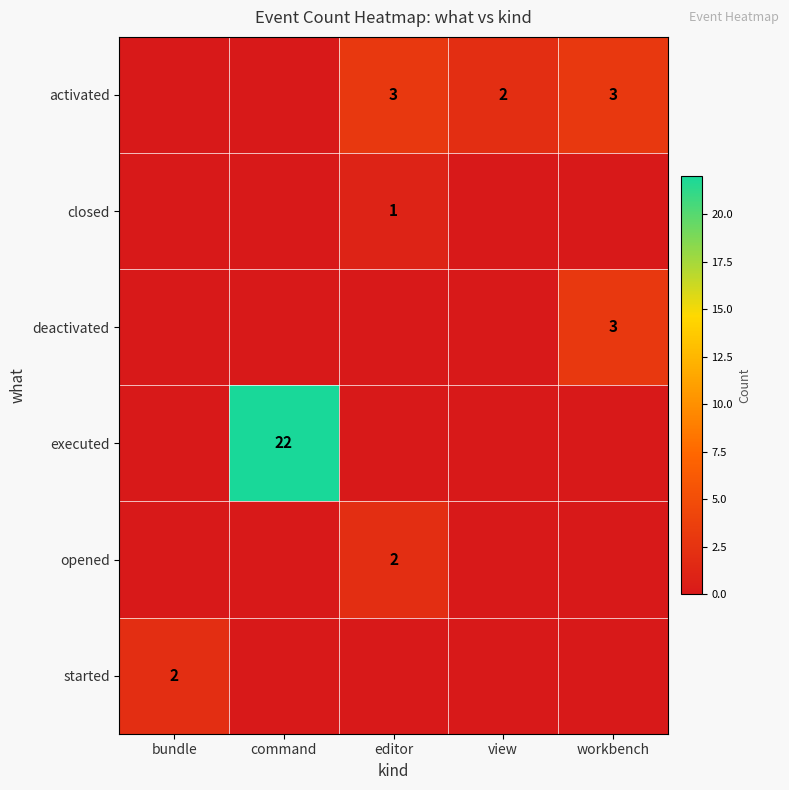

The deactivated series shows 4 at workbench. True or false?

False